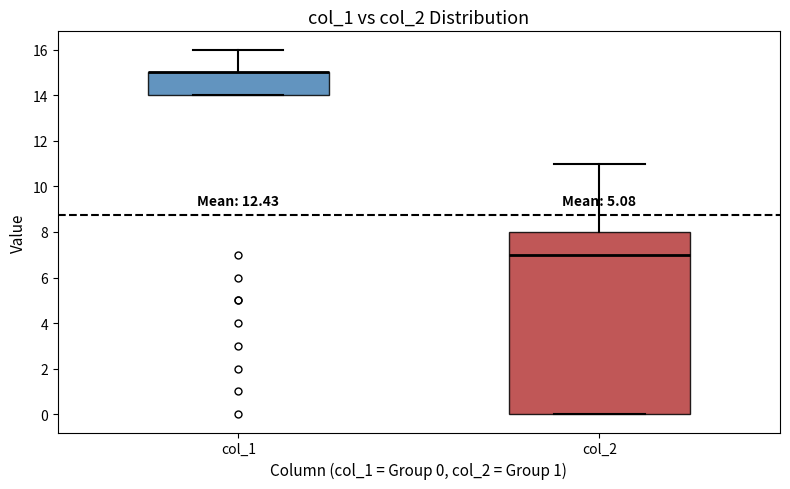

Reading left to right, read every box against the y-axis: the position of its median line, the range the box covers, and the ends of its whiskers. The values are not printed on the chart, so give them approximately, as read against the axis.

col_1: median 15 (drawn on the box's upper edge), box 14 to 15, whiskers 14 to 16
col_2: median 7, box 0 to 8, whiskers 0 to 11